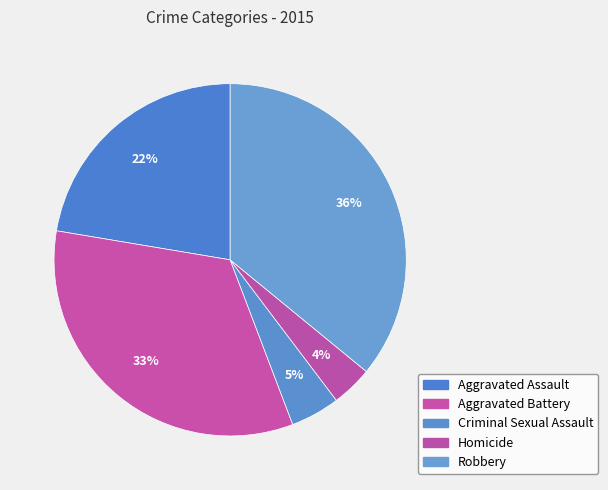

To the nearest percent, what portion does Homicide represent?

4%